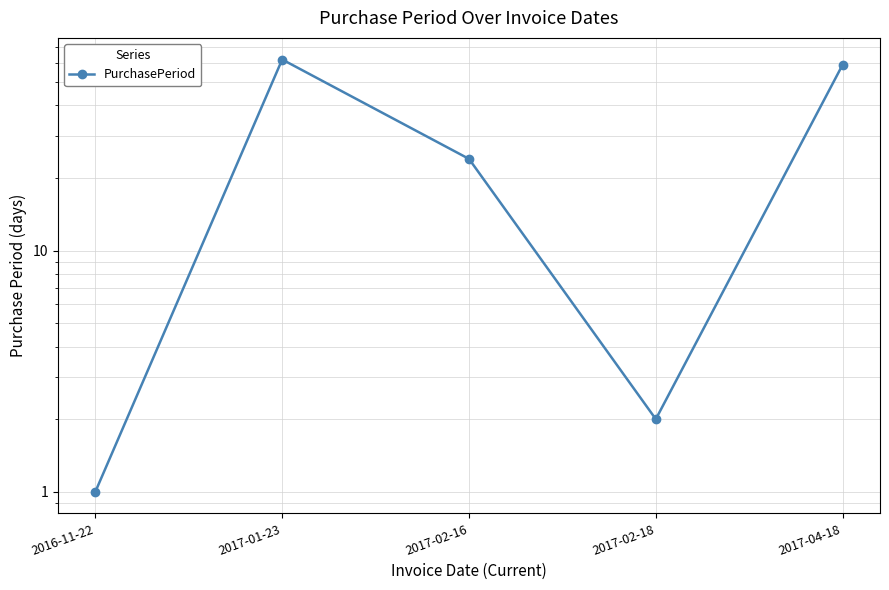

What is the sum of all values?

148